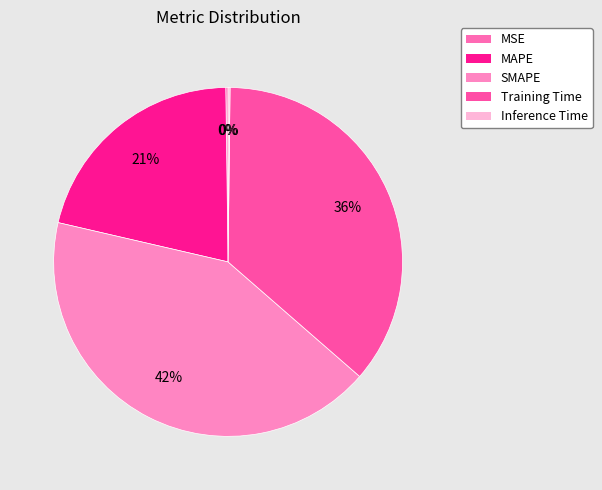

Is there a majority slice in this chart?

No